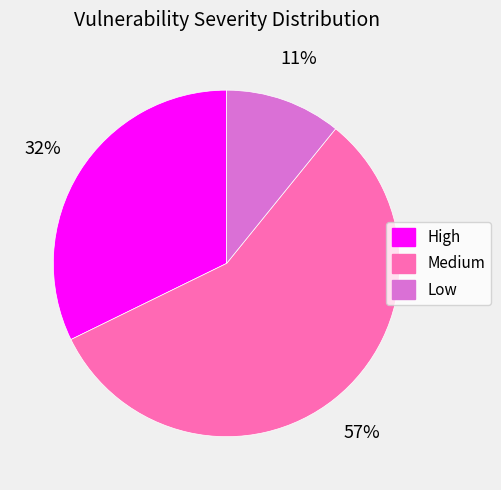

Which slice is the largest?

Medium